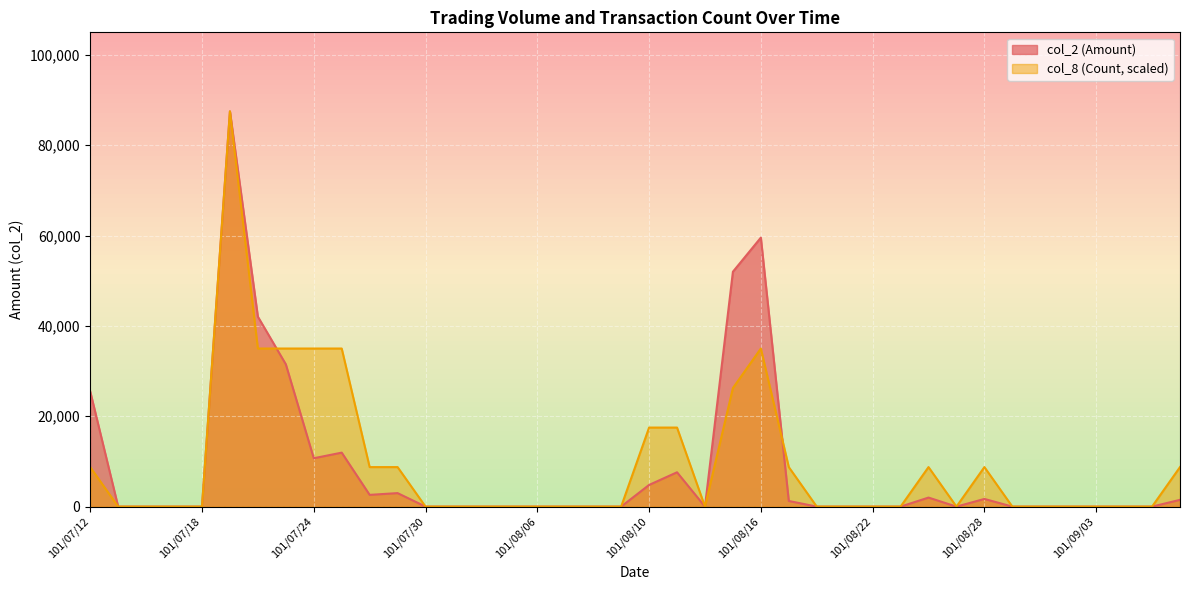

Where is col_8 (Count) nearest to the value 43750?

101/07/20